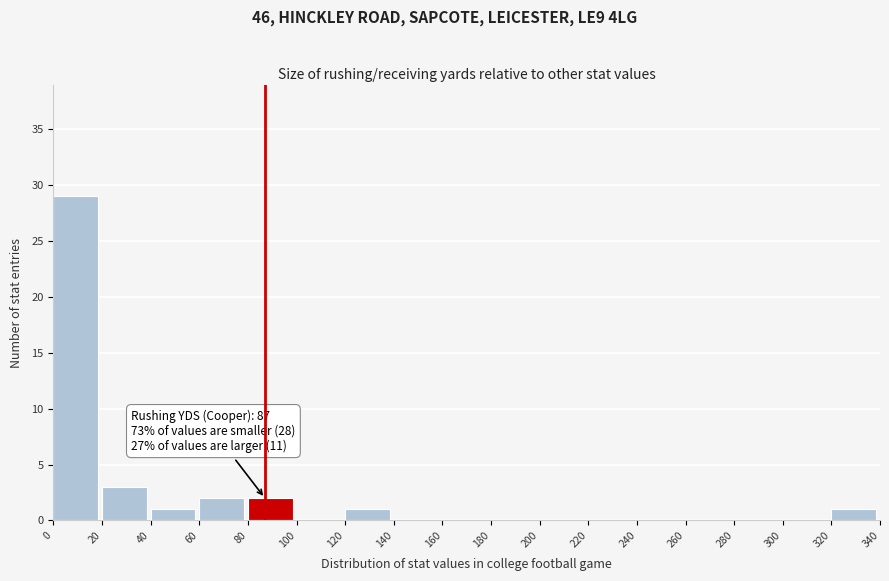

Which range on the x-axis has the tallest bar?

0 to 20